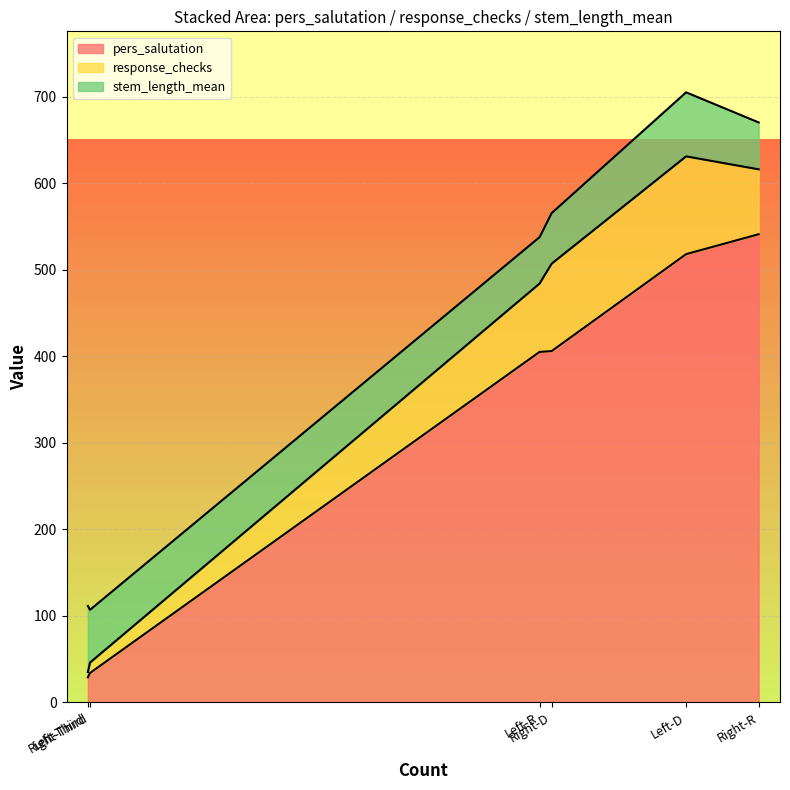

Which series changed the most between Right-D and Right-R?

pers_salutation